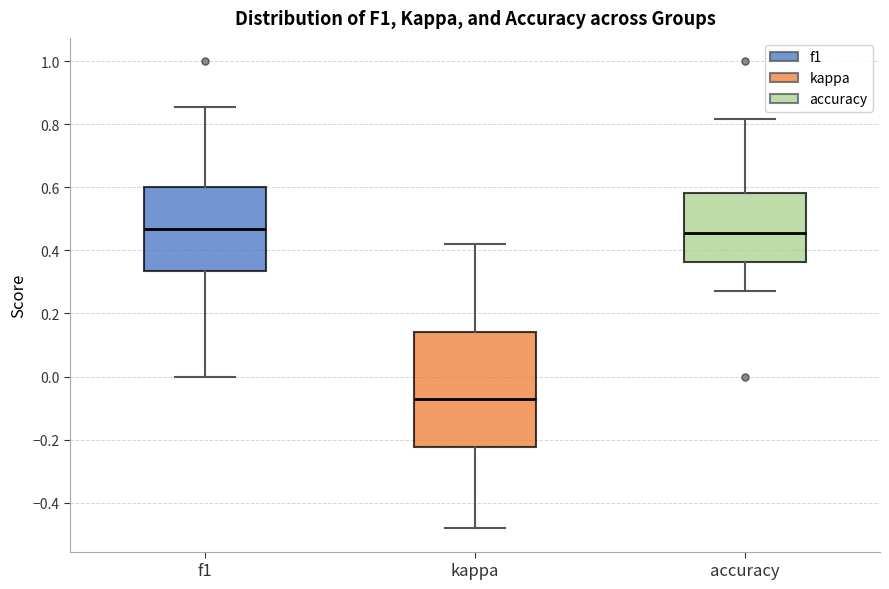

Comparing the boxes themselves (not the whiskers), which one is the tallest?

kappa